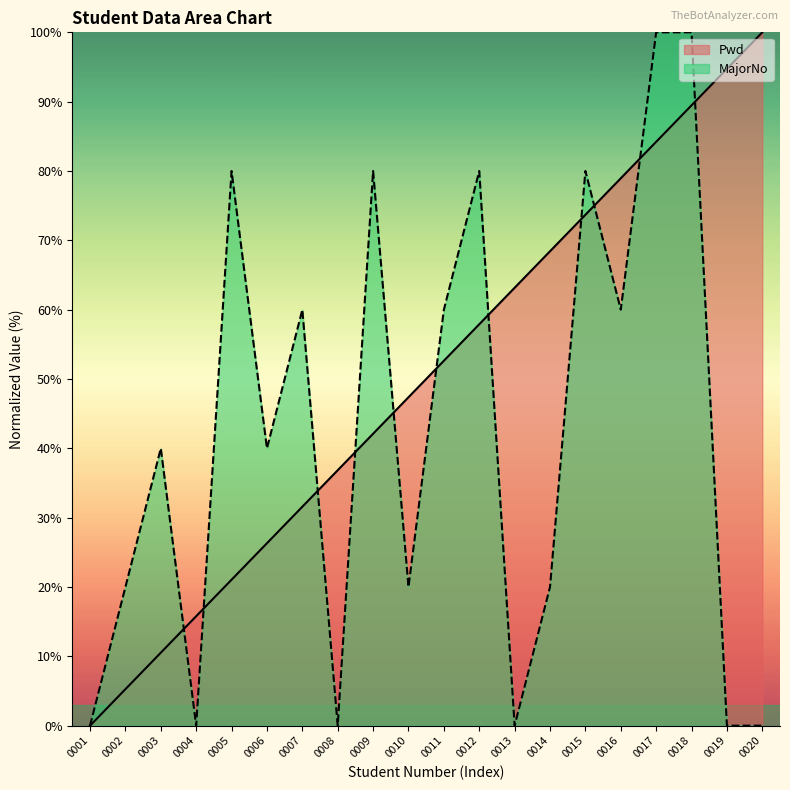

Where does the Pwd series first go above 52?

0011